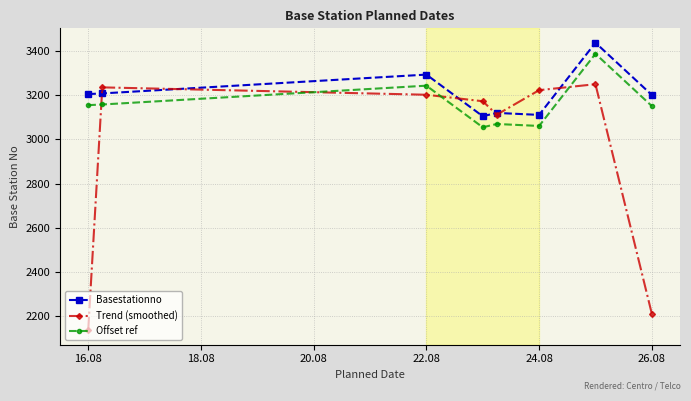

Which series has the largest total across all categories?

Basestationno